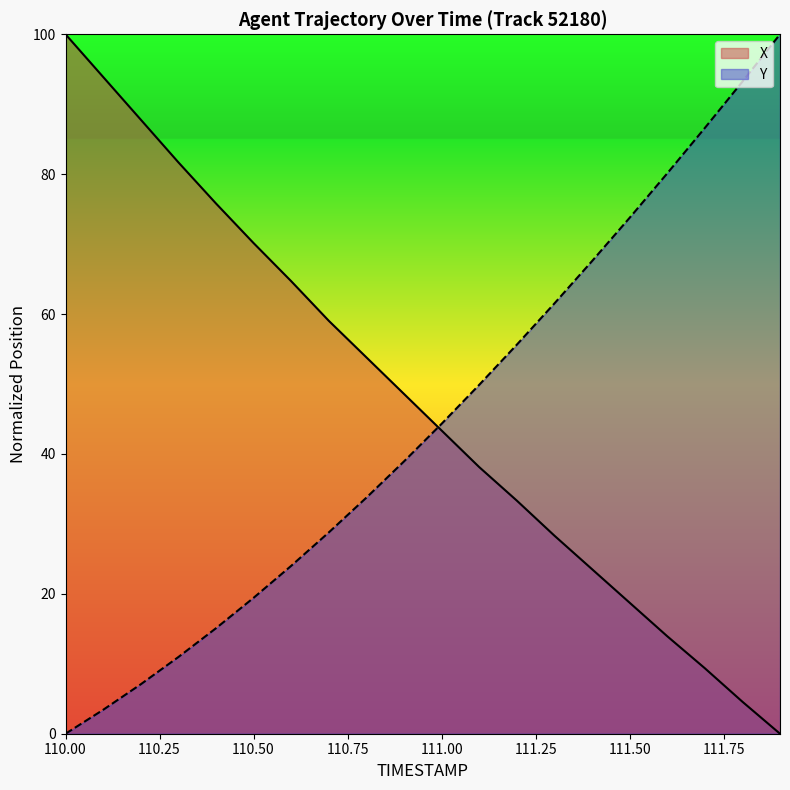

List the series in order of their peak value, highest first.

X, Y